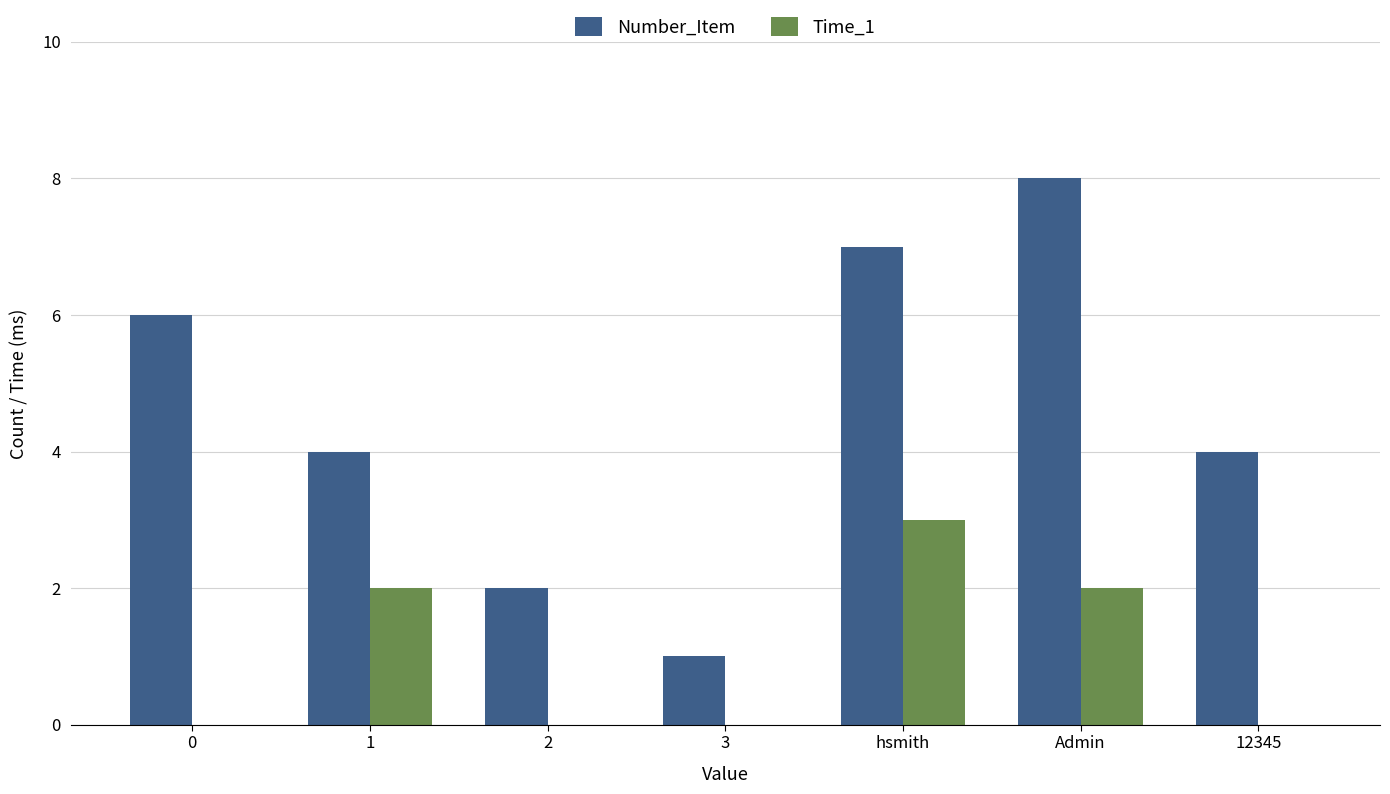

What is the sum of all Time_1 values?

7